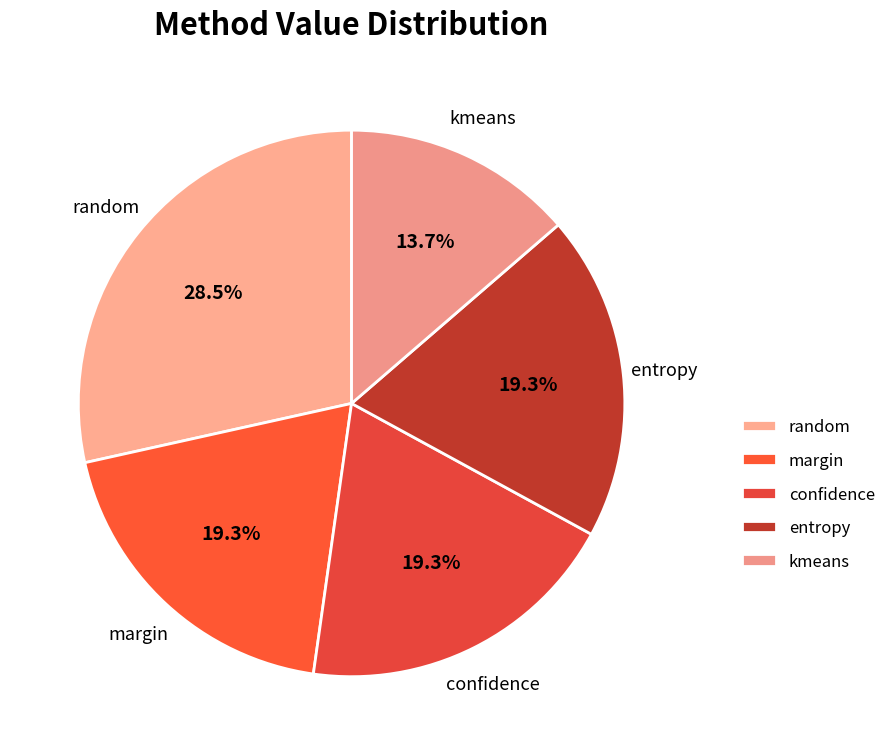

What portion of the pie excludes kmeans?

86.3%